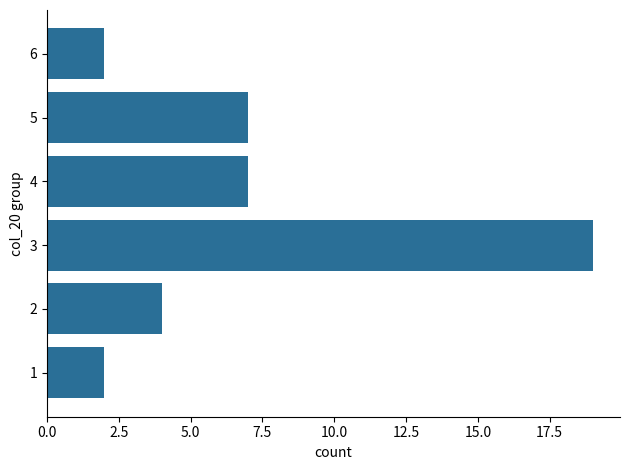

Which has a higher value, 1 or 3?

3